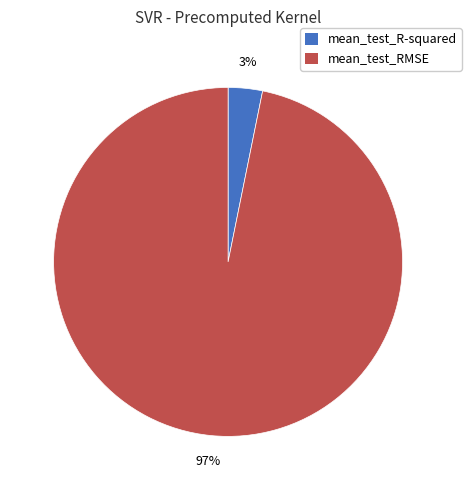

Which slice represents more than half of the pie?

mean_test_RMSE